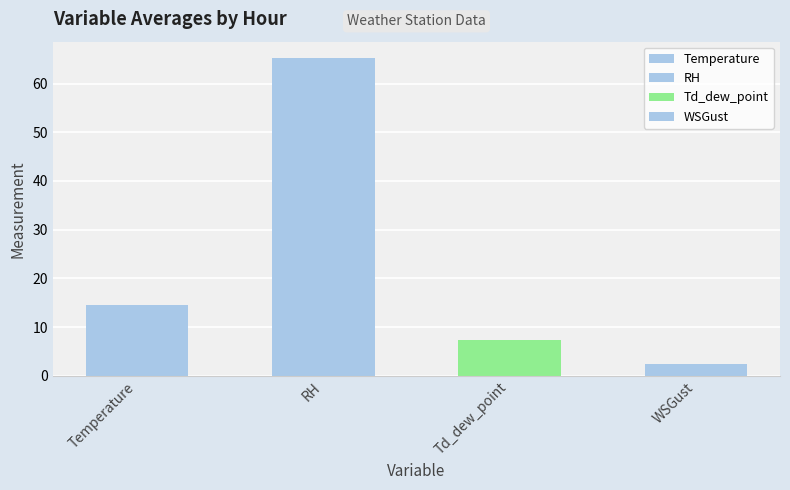

True or false: Td_dew_point has a value of 2.6 at 10:00.

False